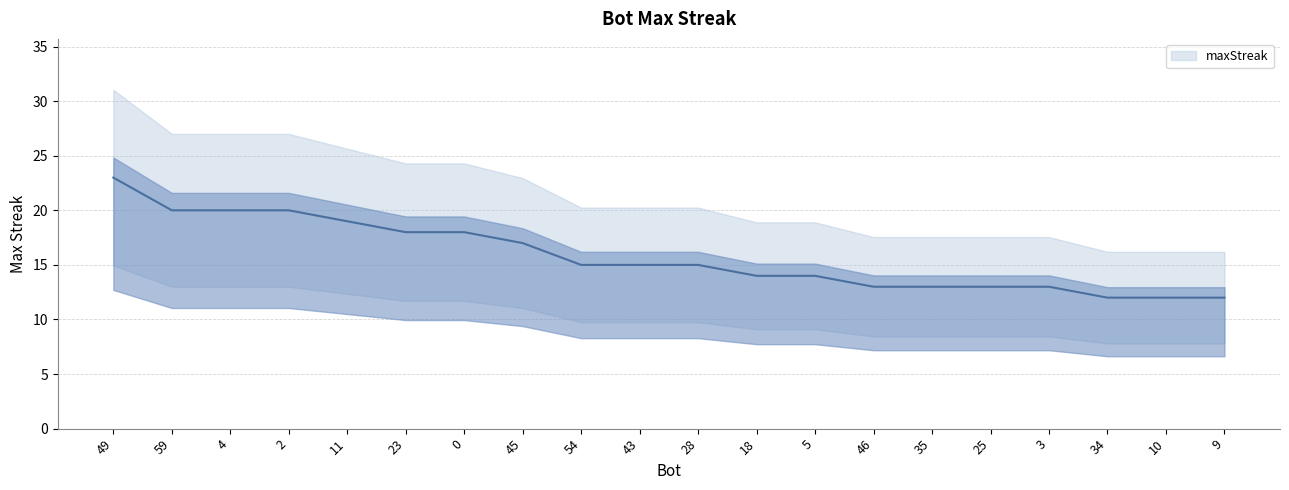

What is the difference between the values at 18 and 34?

2